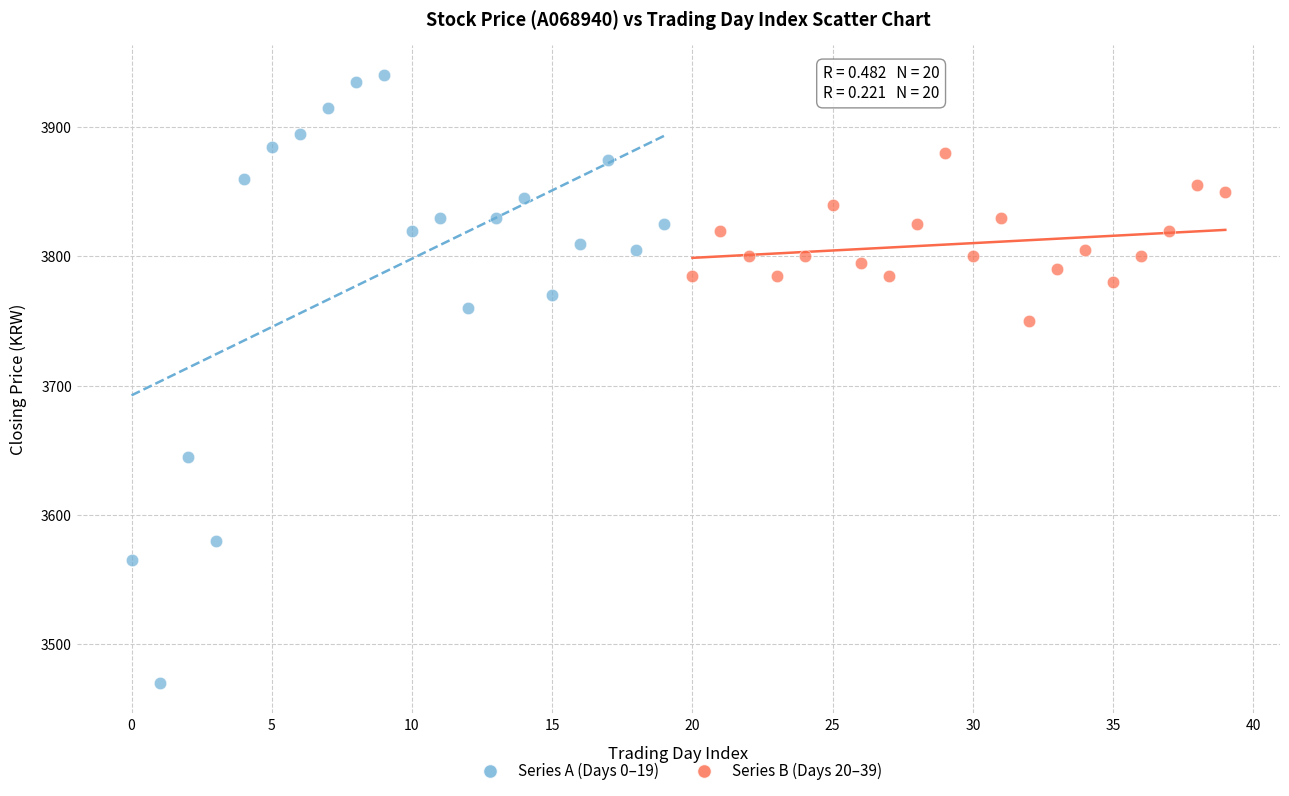

What are all the series names shown in the legend?

Series A (Days 0–19), Series B (Days 20–39)